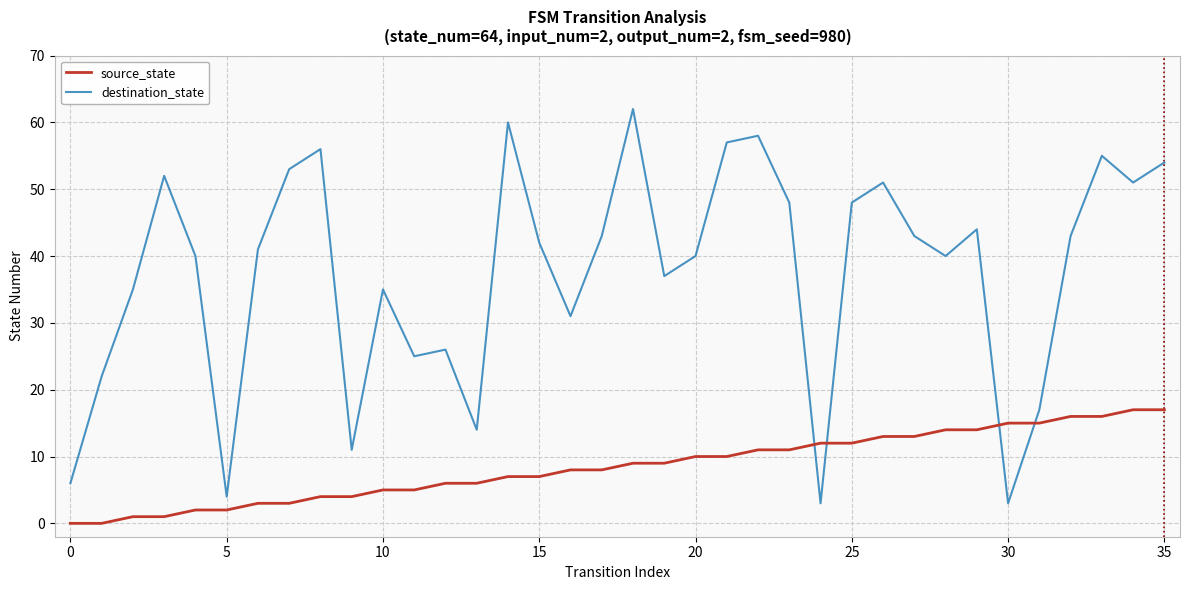

Which series has the largest range (max minus min)?

destination_state